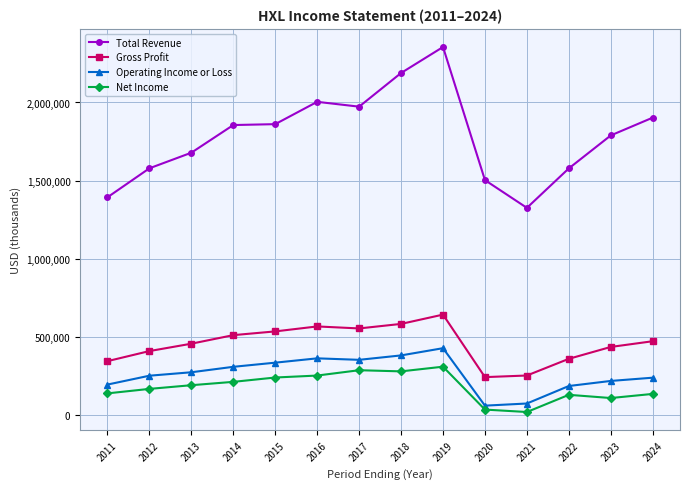

Which series changed the most between 2013 and 2019?

Total Revenue